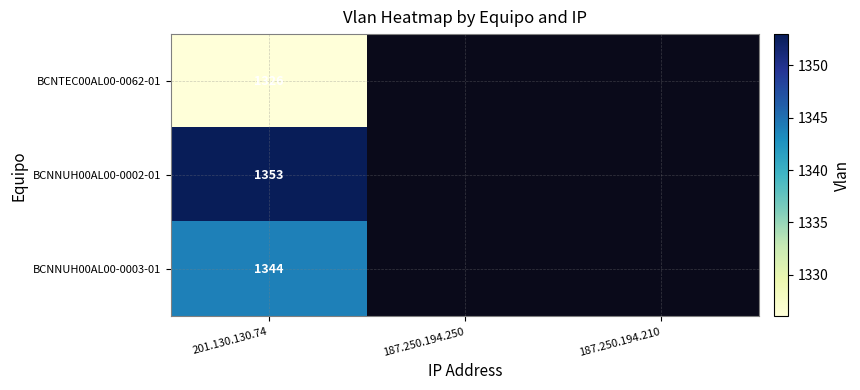

What is the total value across all series at 201.130.130.74?

4023